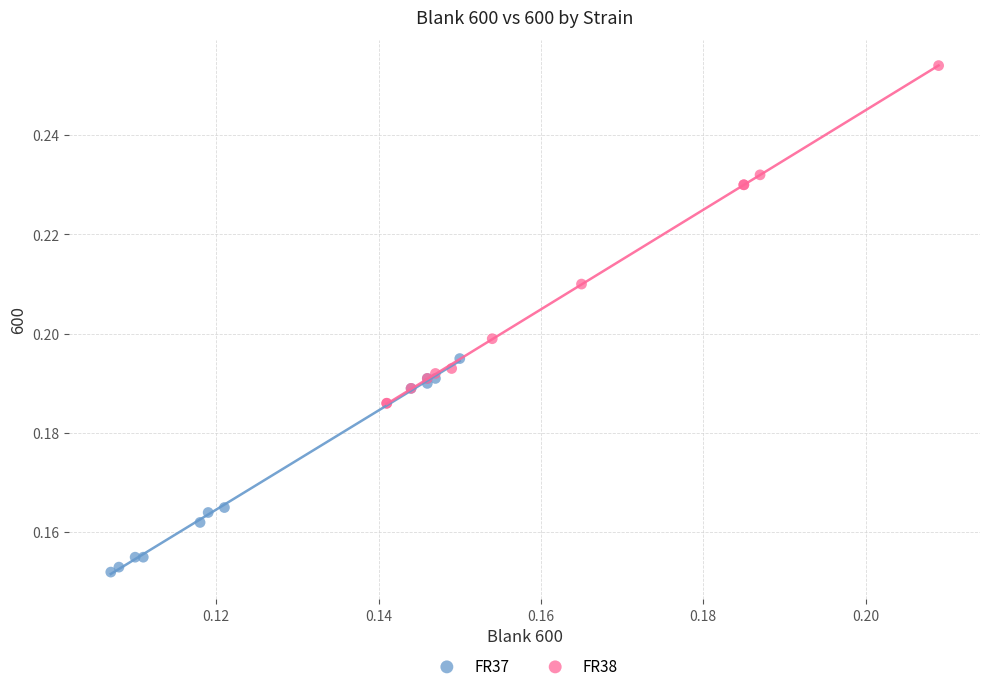

Which series contains the lowest Y value?

FR37